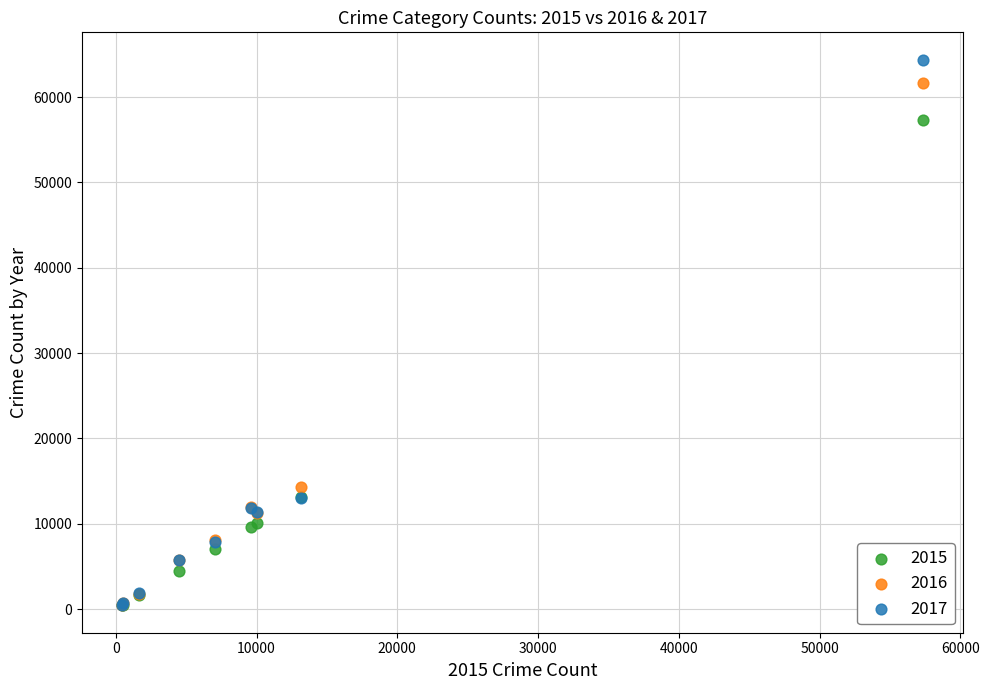

Across all series, what Y value is closest to 32412?

14289